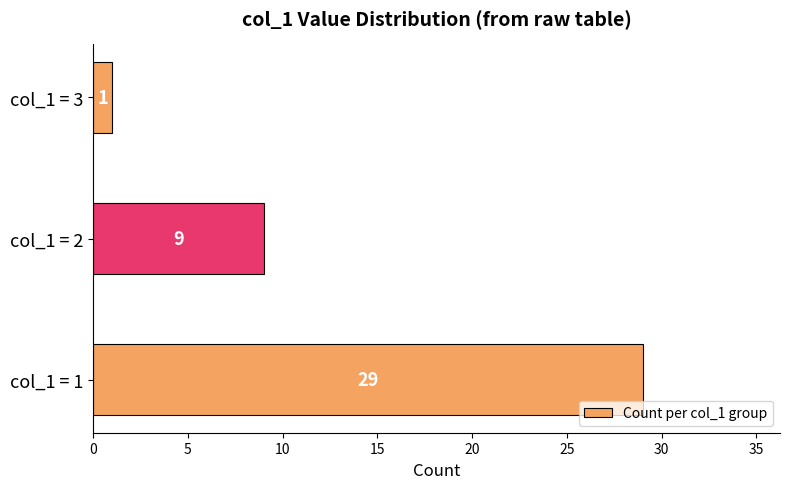

Reading bottom to top, list all the values displayed in this chart.

col_1 = 1=29	col_1 = 2=9	col_1 = 3=1